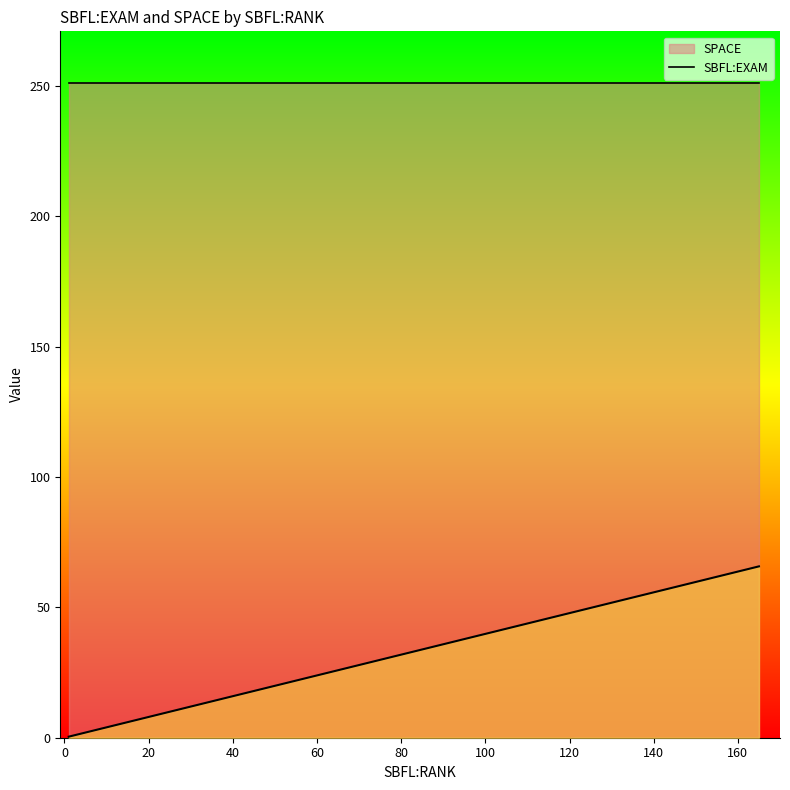

At which label is SPACE closest to 251?

48